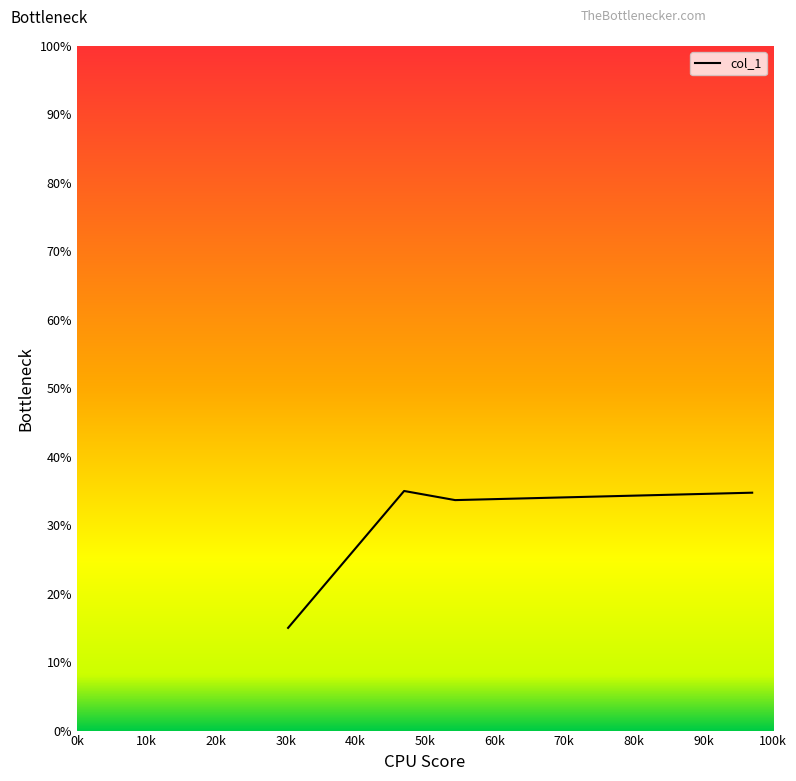

What is the maximum value shown in the chart?

35.0